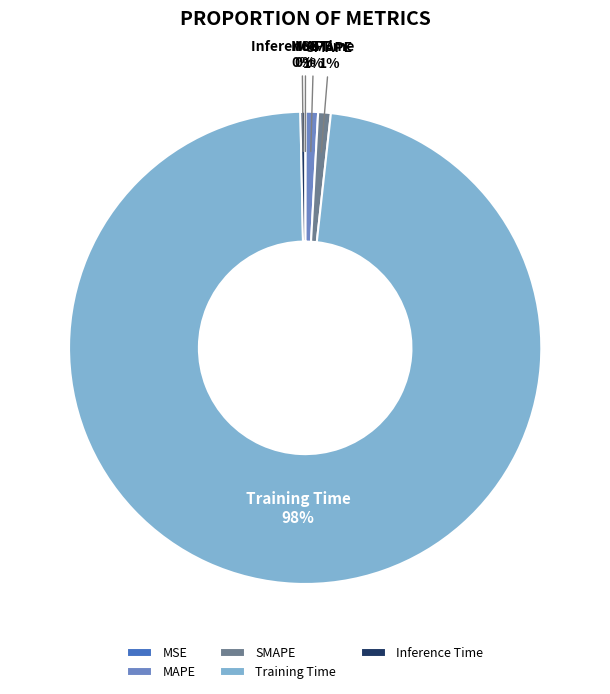

Which has a higher value, Training Time or Inference Time?

Training Time